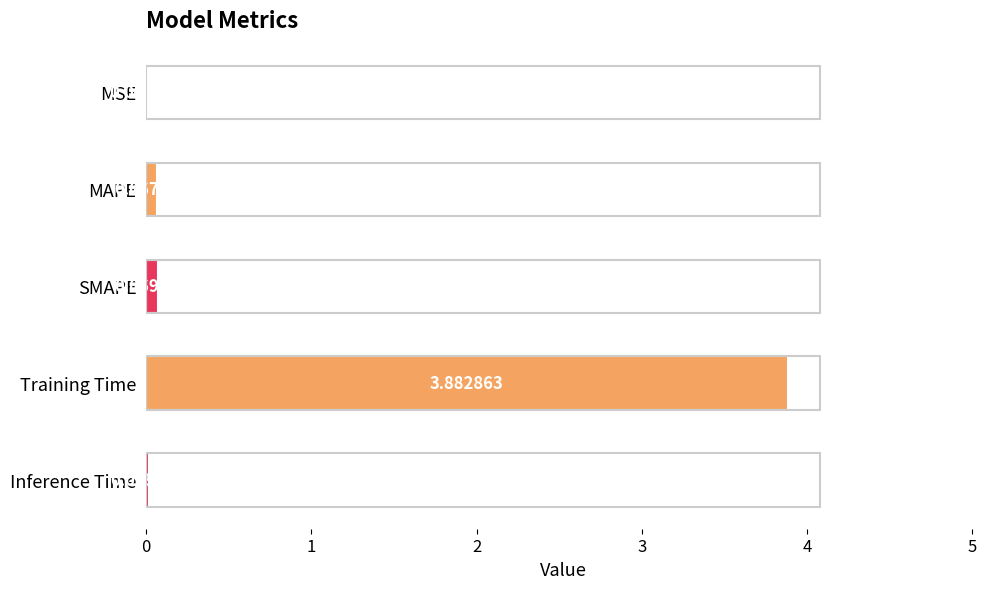

Where is the data nearest to the value 1?

SMAPE